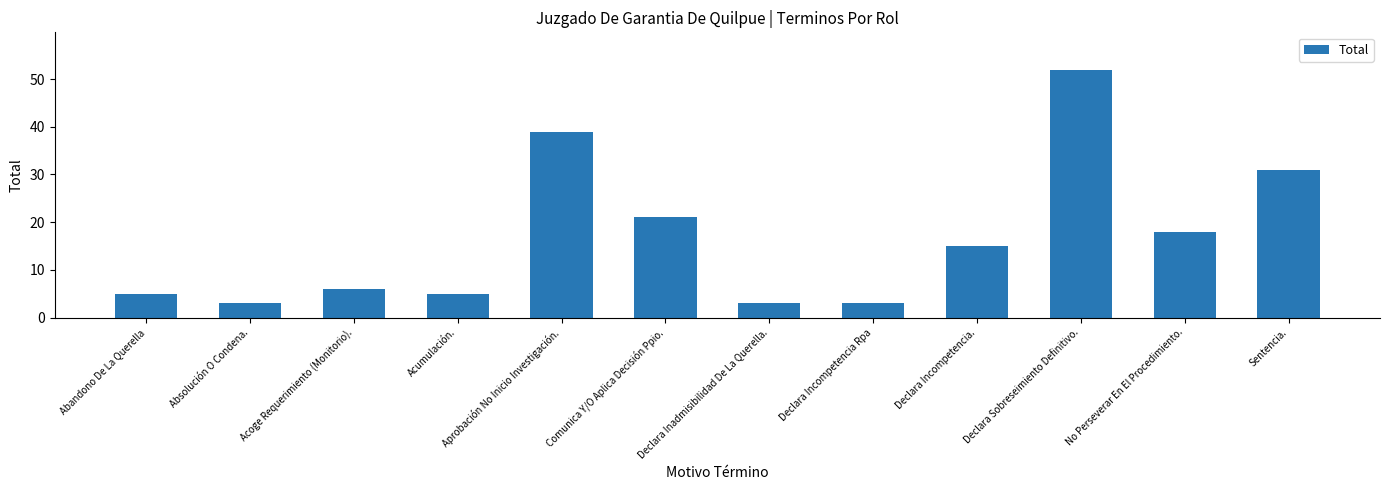

Reading left to right, list all the values displayed in this chart.

5	3	6	5	39	21	3	3	15	52	18	31